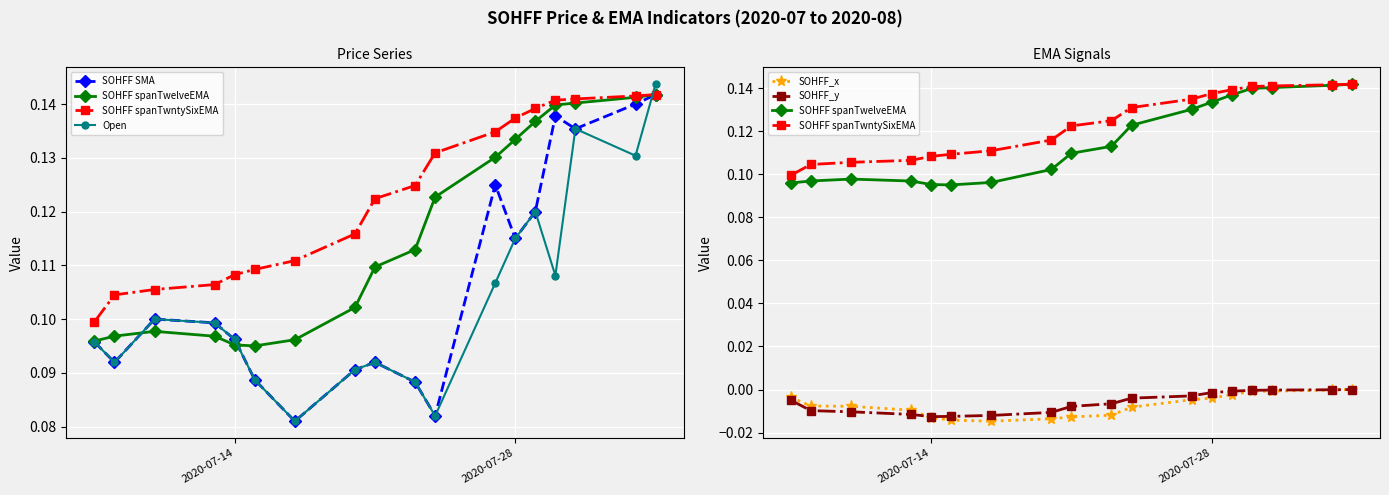

True or false: SOHFF_x and SOHFF spanTwntySixEMA cross at least once.

False